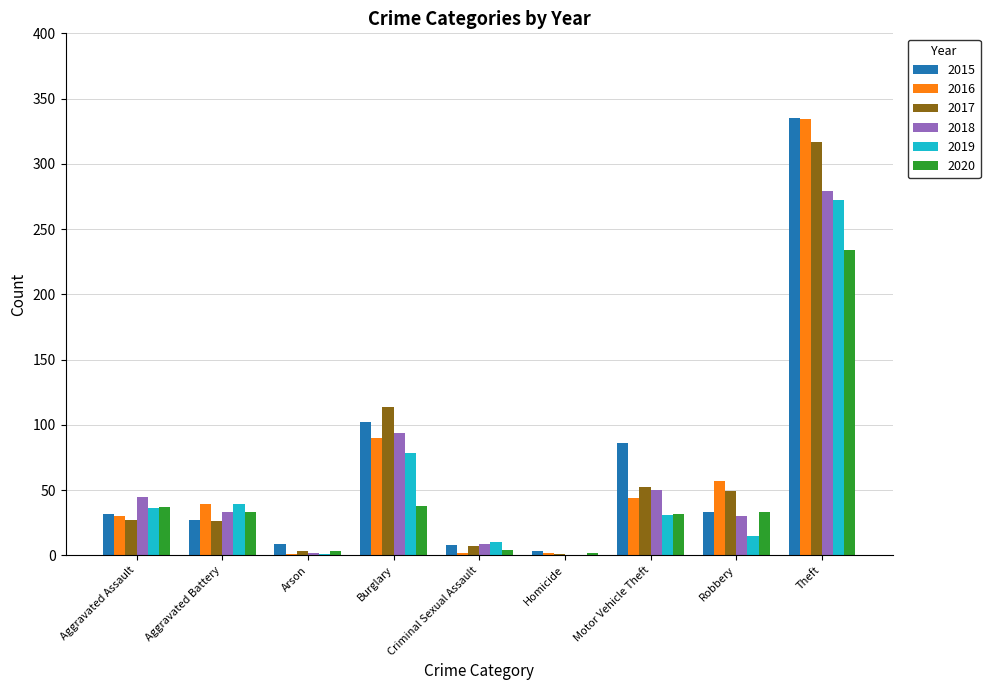

What is the spread (max minus min) of values at Motor Vehicle Theft?

55